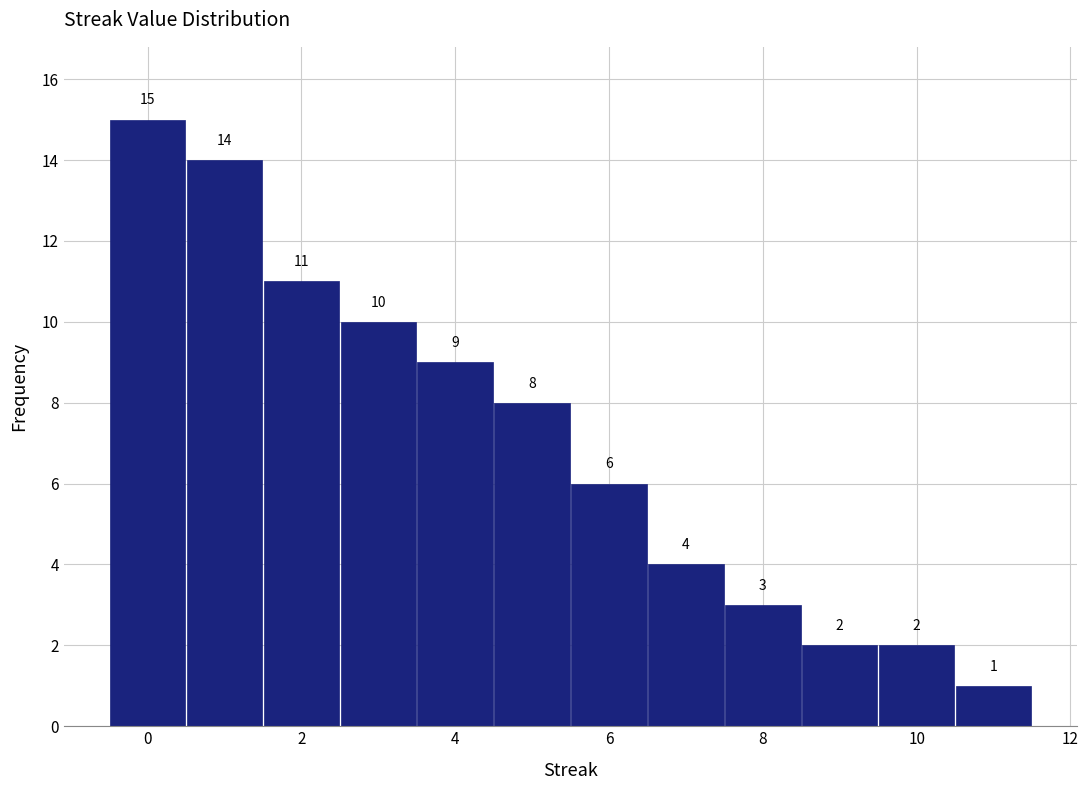

Reading left to right, transcribe this chart: for each bar, give the range it covers on the x-axis and its height. The bar edges are not printed on the chart, so give them approximately, as read against the axis.

-0.5 to 0.5: 15
0.5 to 1.5: 14
1.5 to 2.5: 11
2.5 to 3.5: 10
3.5 to 4.5: 9
4.5 to 5.5: 8
5.5 to 6.5: 6
6.5 to 7.5: 4
7.5 to 8.5: 3
8.5 to 9.5: 2
9.5 to 10.5: 2
10.5 to 11.5: 1